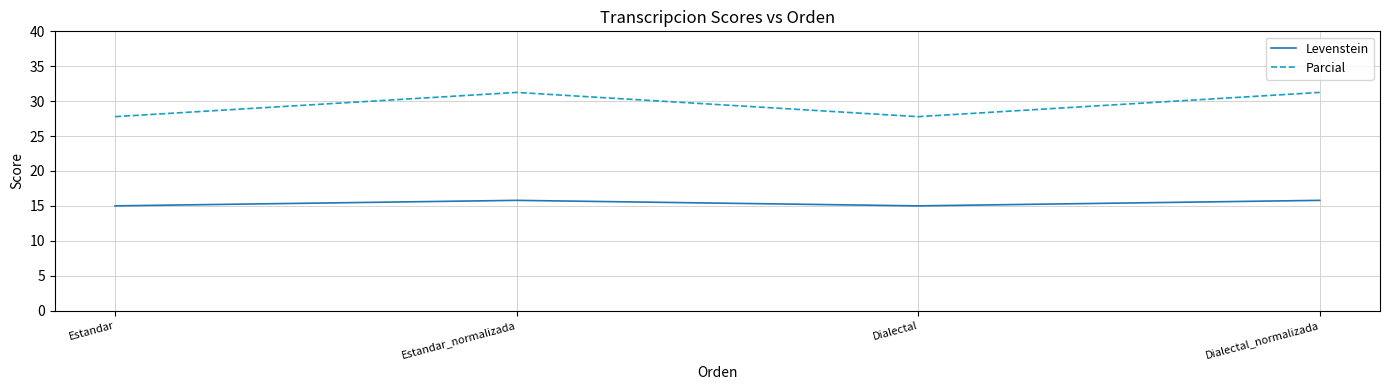

Between Dialectal and Dialectal_normalizada, which series saw the biggest shift?

Parcial